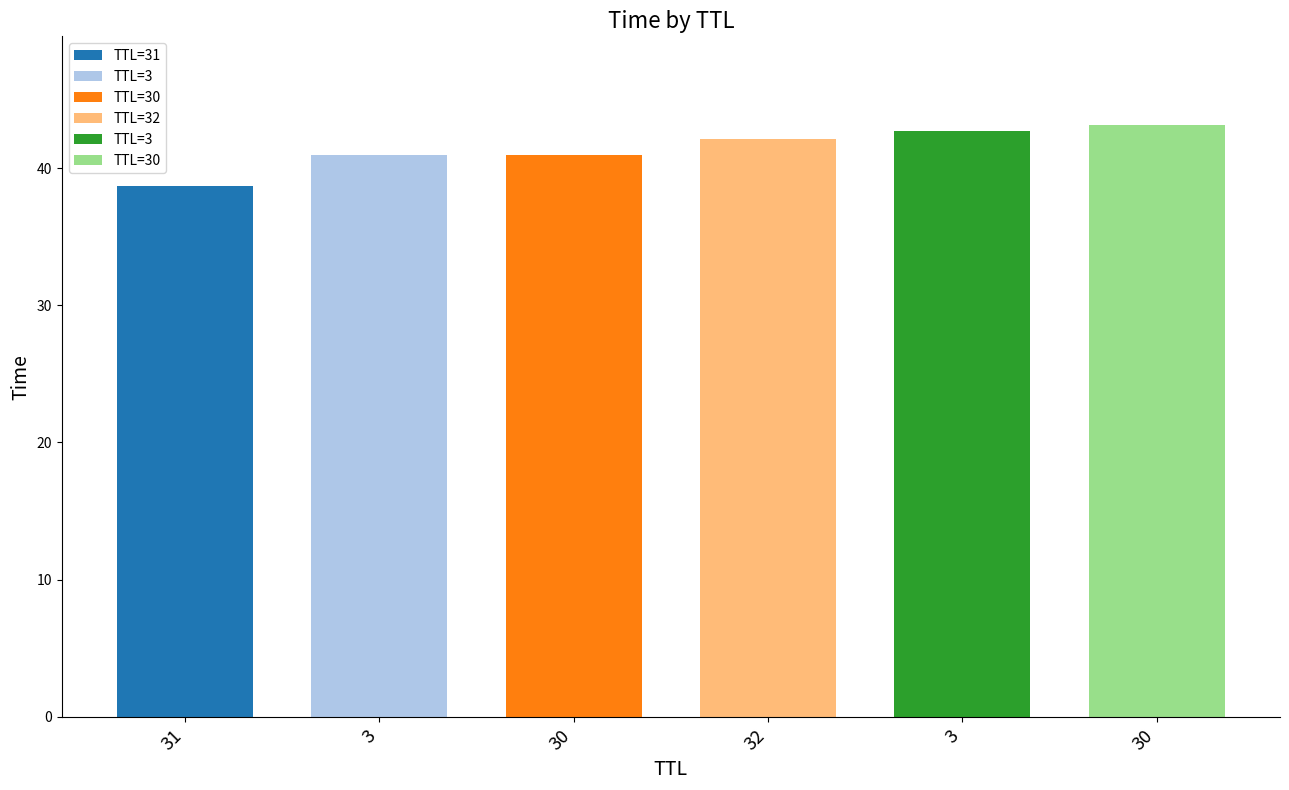

The value at 3 is 42.7. True or false?

True